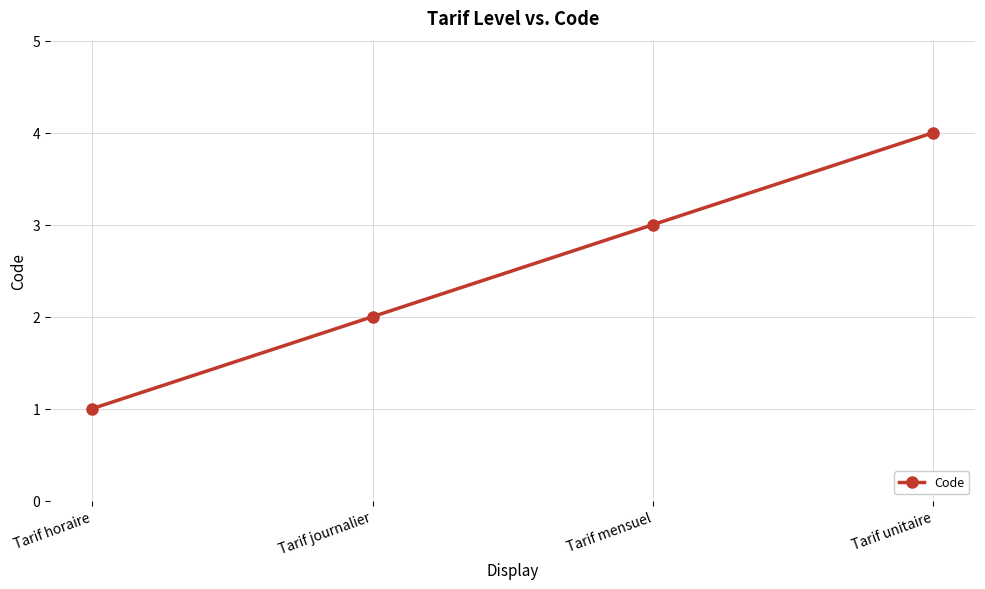

List the labels in order of value, largest first.

Tarif unitaire, Tarif mensuel, Tarif journalier, Tarif horaire